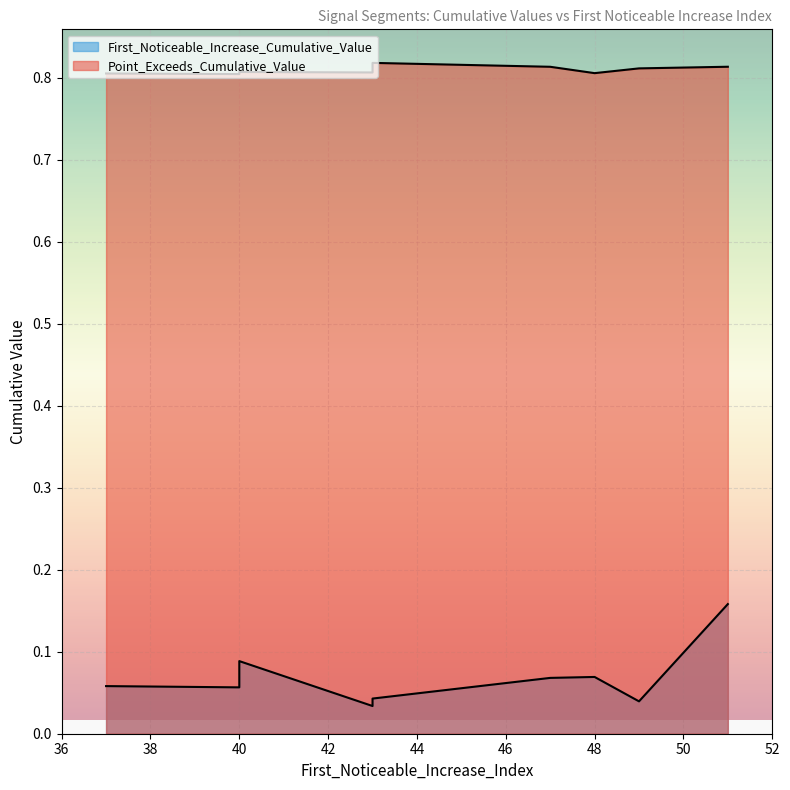

Does the chart display data point markers on the line(s)?

No